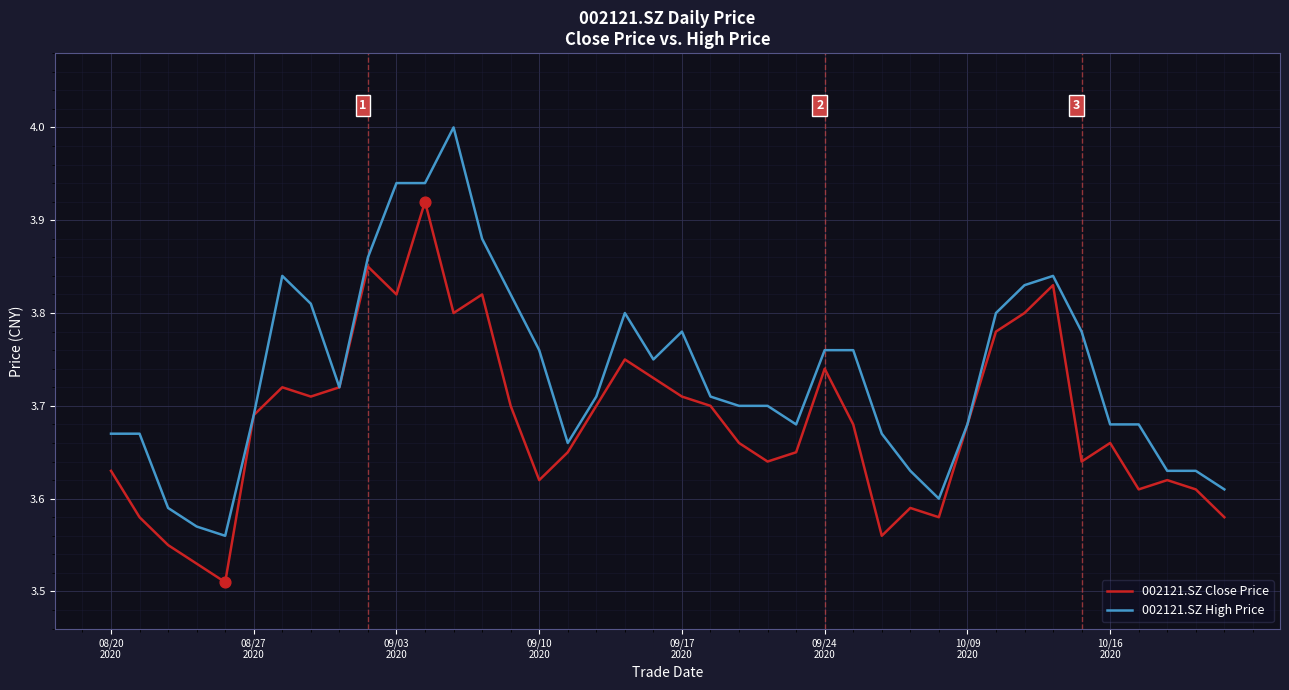

List the series in order of their overall mean, highest first.

002121.SZ High Price, 002121.SZ Close Price